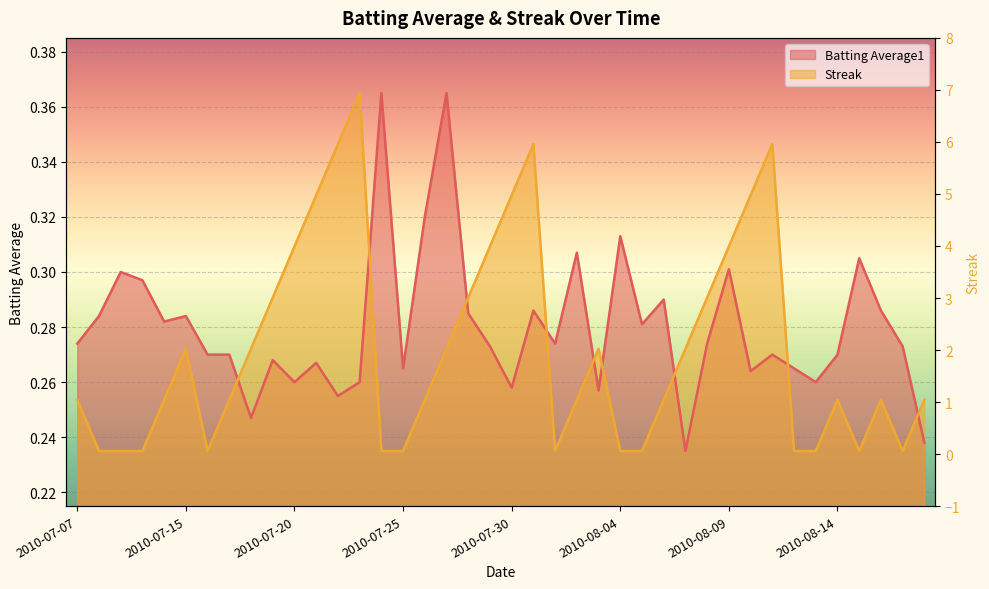

The Batting Average1 series shows 0.1 at 2010-07-31. True or false?

False